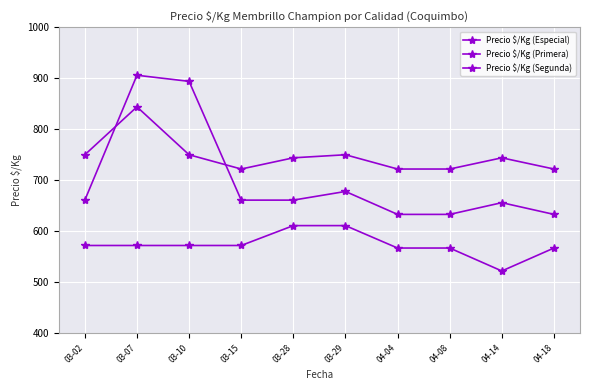

True or false: Precio $/Kg (Primera) has a value of 661 at 03-28.

True